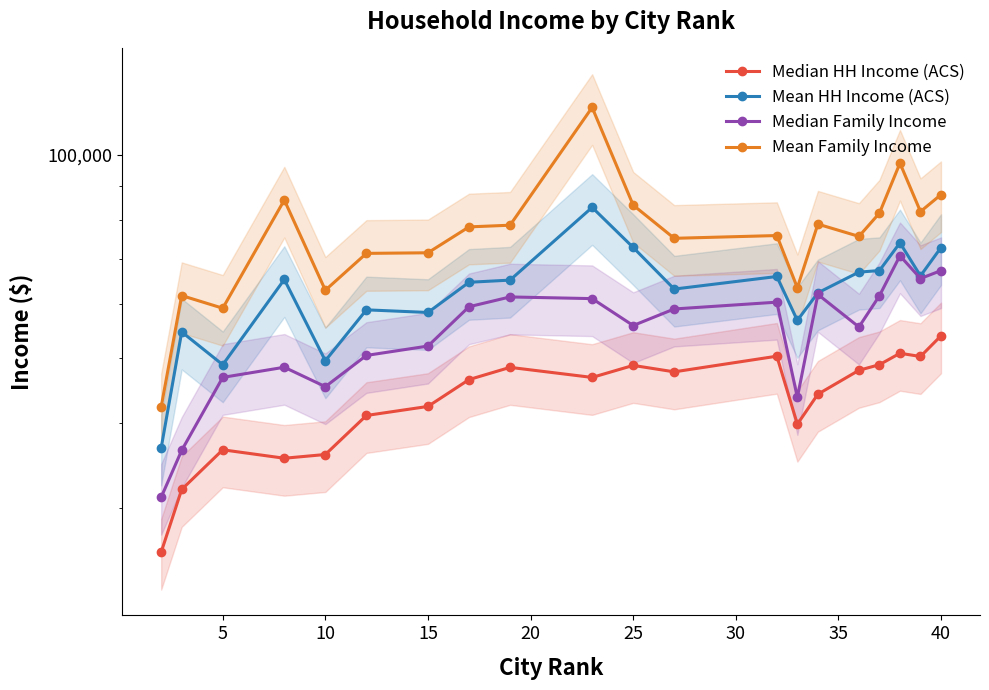

What is the sum of all Median HH Income (ACS) values?

873251